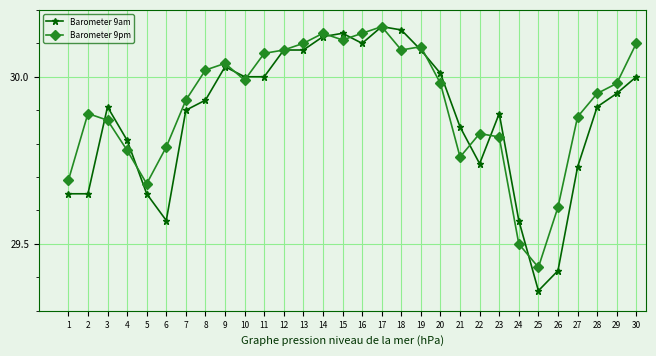

Count the number of data series in this chart.

2